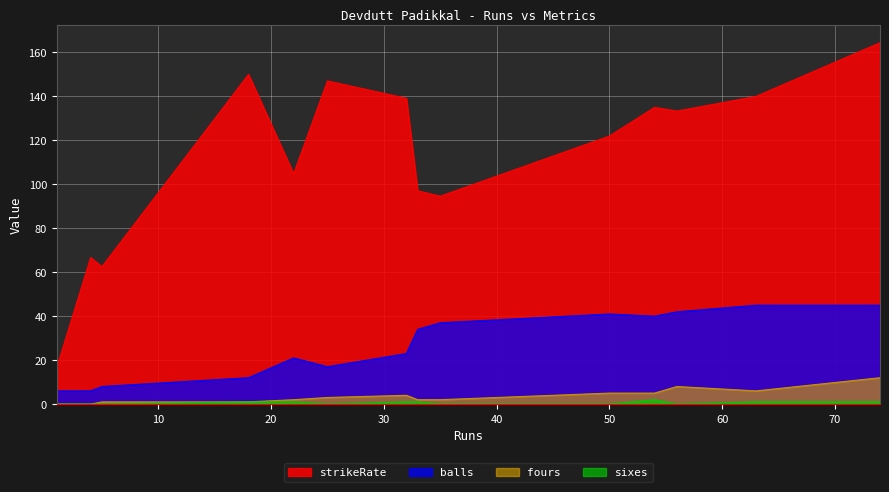

What is the sum of all fours values?

51.0